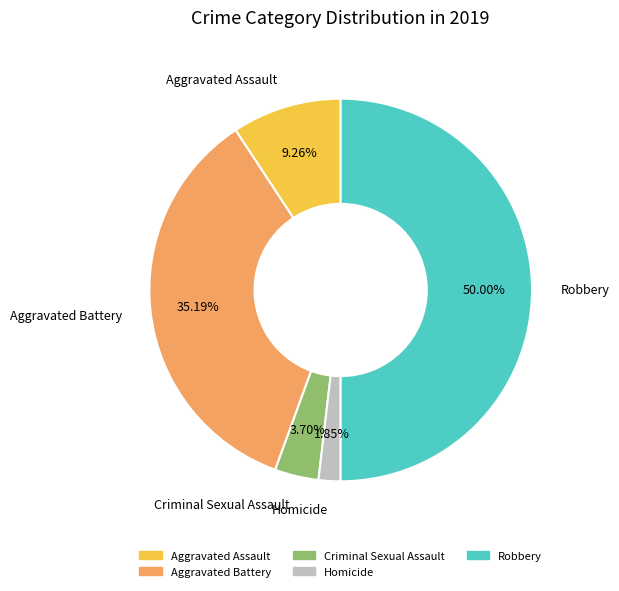

What percentage is NOT represented by Robbery?

50.0%